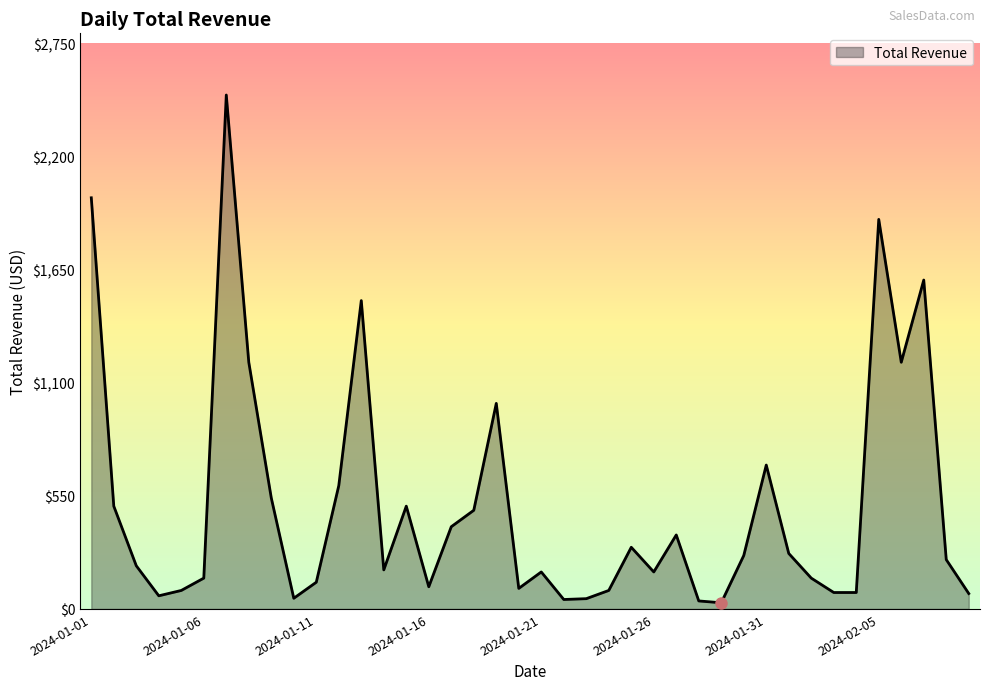

What is the difference between the maximum and minimum values?

2470.0